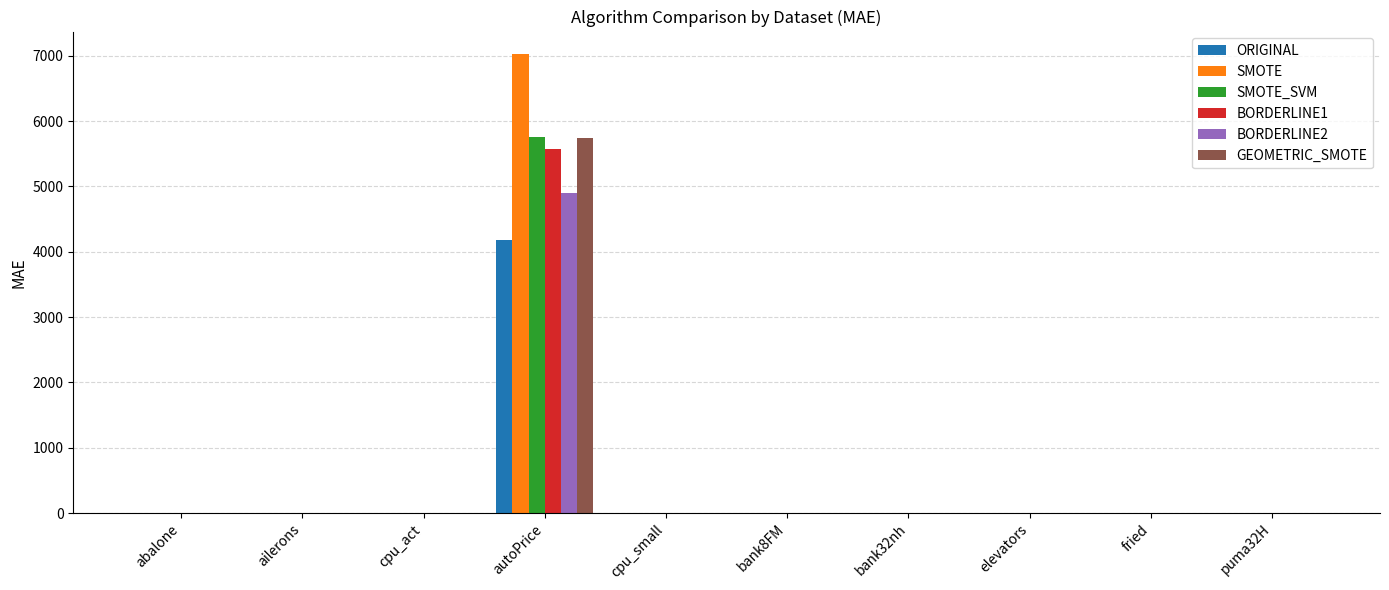

What is the sum of all SMOTE values?

7033.5